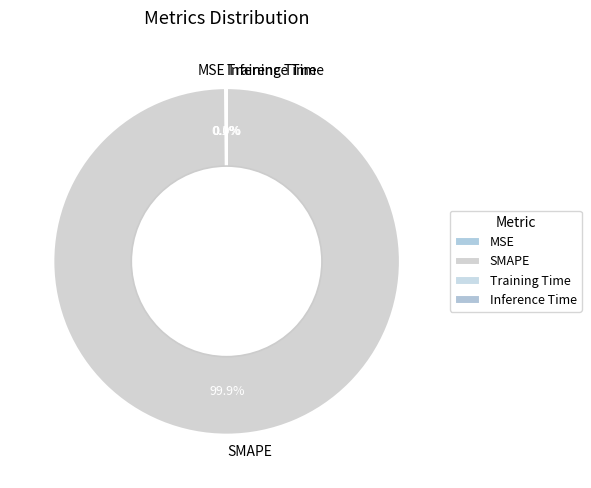

To the nearest percent, what is the average slice percentage?

25%